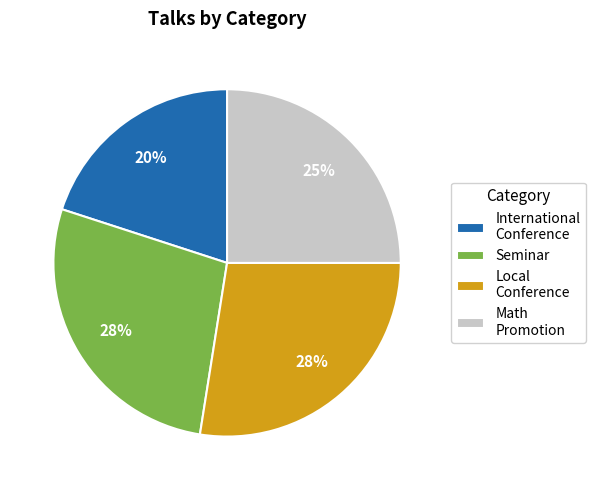

Do Math Promotion and International Conference together represent more than half of the pie?

No